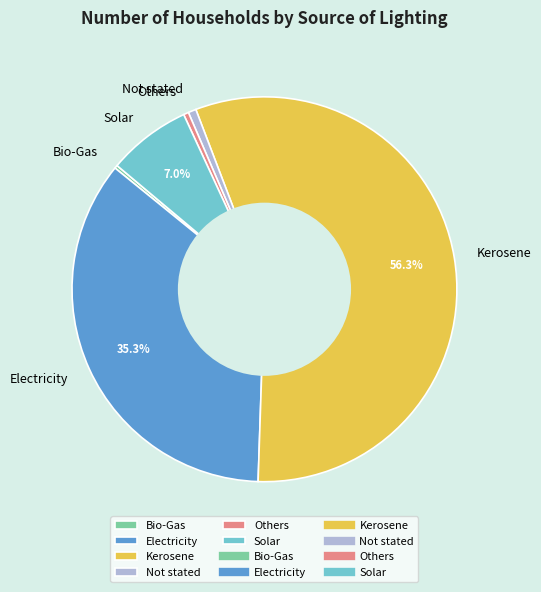

What is the largest slice in the pie chart?

Kerosene